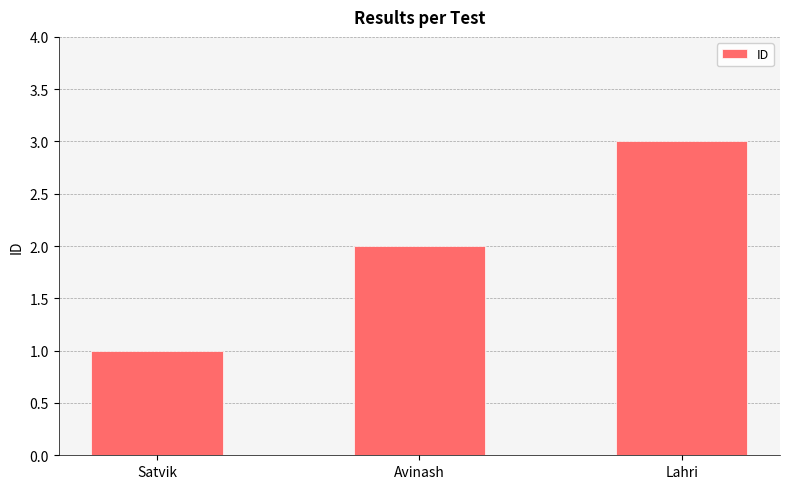

Rank the categories by value from lowest to highest.

Satvik, Avinash, Lahri